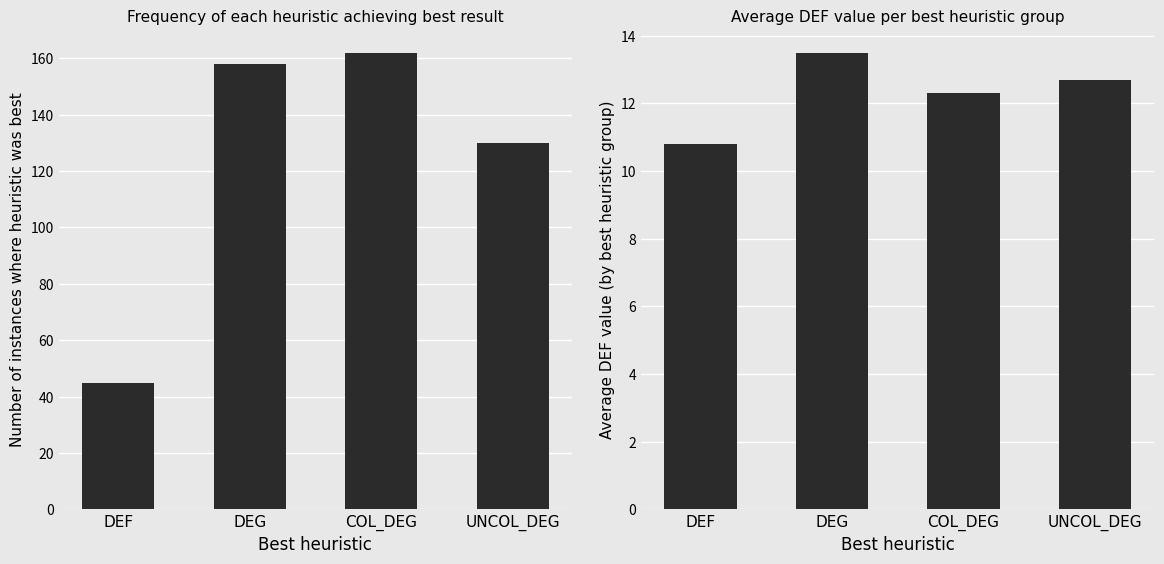

How many series are shown in this chart?

2